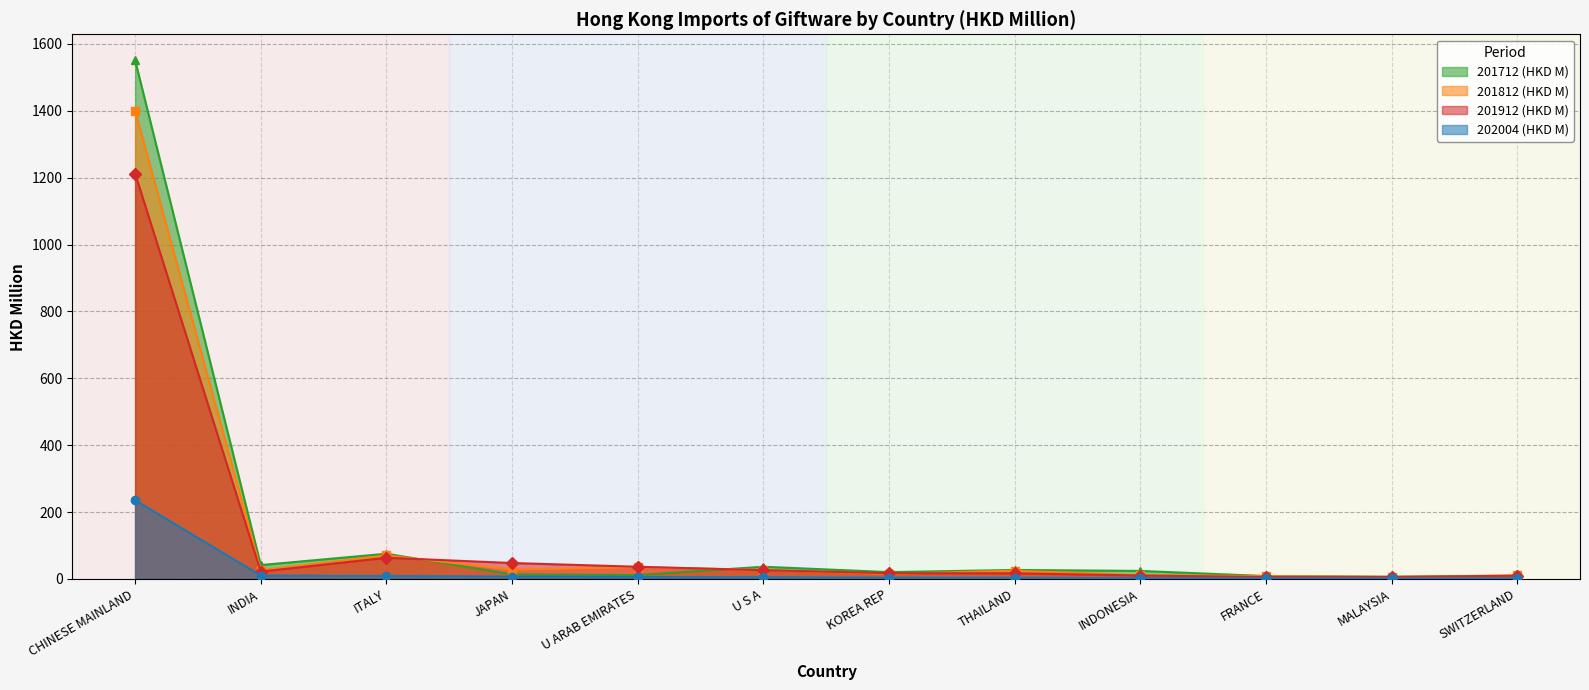

Reading left to right, list all the values displayed in this chart.

202004 (HKD M): CHINESE MAINLAND=235.4	INDIA=10.4	ITALY=9.0	JAPAN=7.1	U ARAB EMIRATES=5.8	U S A=5.1	KOREA REP=4.1	THAILAND=3.7	INDONESIA=2.7	FRANCE=1.8	MALAYSIA=1.7	SWITZERLAND=1.7
201912 (HKD M): CHINESE MAINLAND=1212.6	INDIA=22.0	ITALY=63.4	JAPAN=47.7	U ARAB EMIRATES=36.5	U S A=26.3	KOREA REP=17.3	THAILAND=16.9	INDONESIA=10.3	FRANCE=5.8	MALAYSIA=6.2	SWITZERLAND=9.8
201812 (HKD M): CHINESE MAINLAND=1401.1	INDIA=26.6	ITALY=70.5	JAPAN=27.9	U ARAB EMIRATES=35.2	U S A=27.2	KOREA REP=15.3	THAILAND=24.6	INDONESIA=11.4	FRANCE=8.6	MALAYSIA=5.9	SWITZERLAND=10.8
201712 (HKD M): CHINESE MAINLAND=1551.5	INDIA=41.6	ITALY=75.5	JAPAN=13.9	U ARAB EMIRATES=11.7	U S A=36.6	KOREA REP=20.5	THAILAND=26.9	INDONESIA=24.1	FRANCE=8.7	MALAYSIA=6.4	SWITZERLAND=7.6